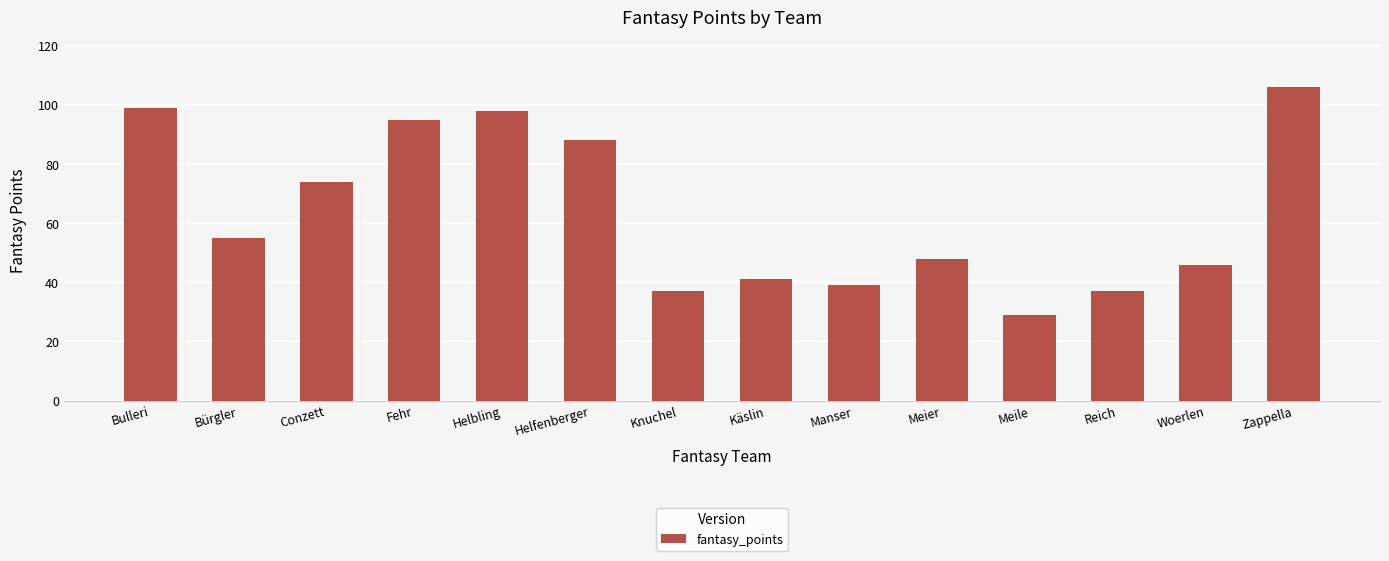

Approximately how many times larger is the value at Helfenberger compared to Bulleri?

0.9